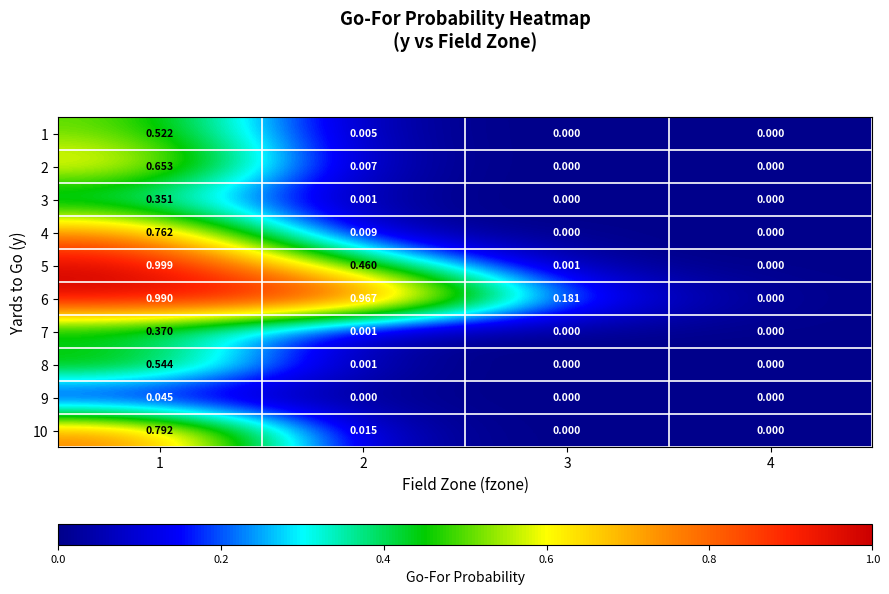

Is the value of 2 at 3 greater than the value of 4 at 2?

No